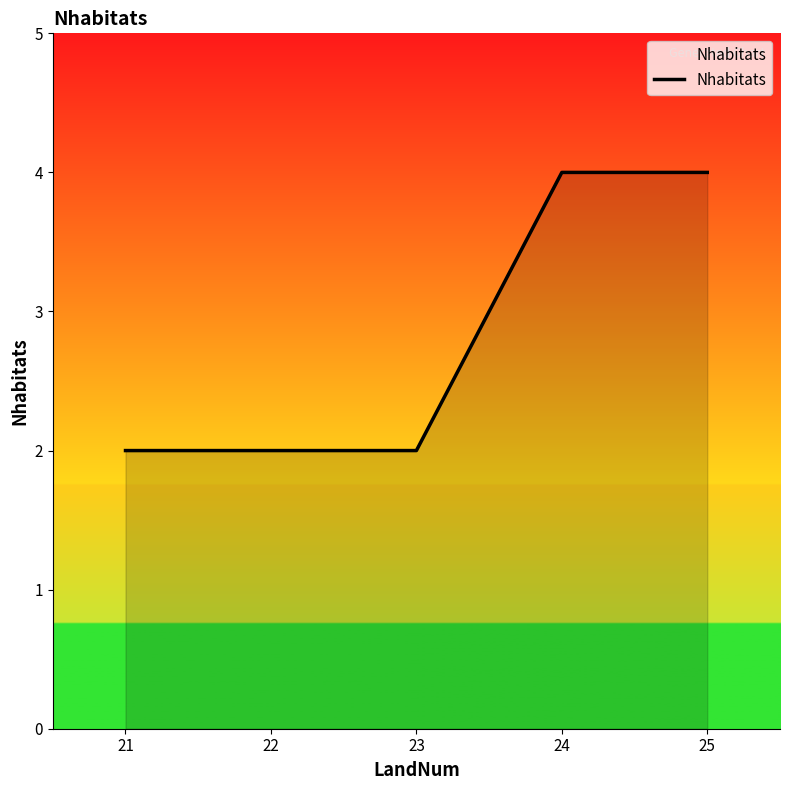

How many lines are shown in the chart?

1